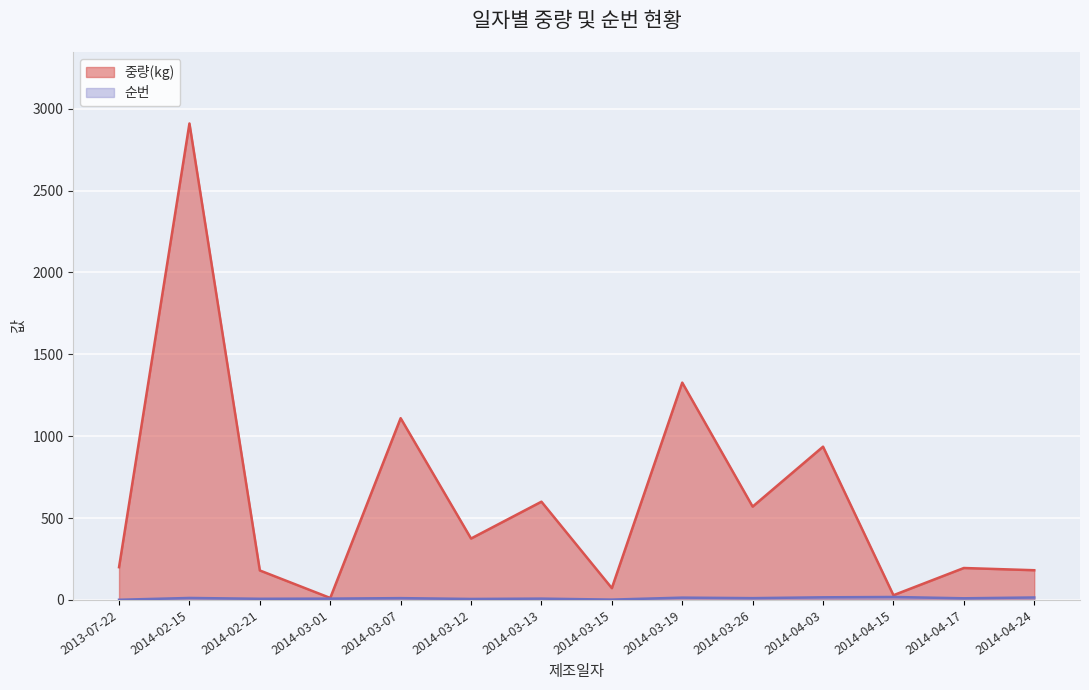

True or false: 순번 and 중량(kg) intersect in this chart.

False